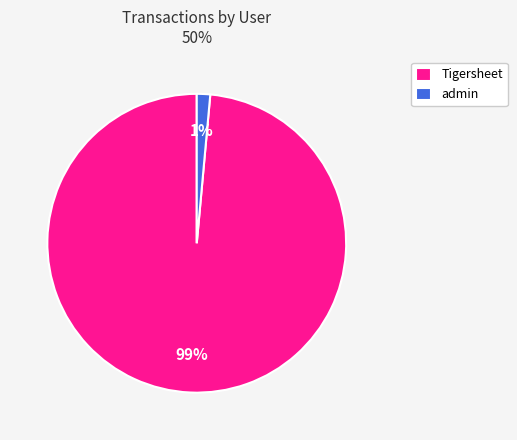

To the nearest percent, what is the combined percentage of Tigersheet and admin?

100%